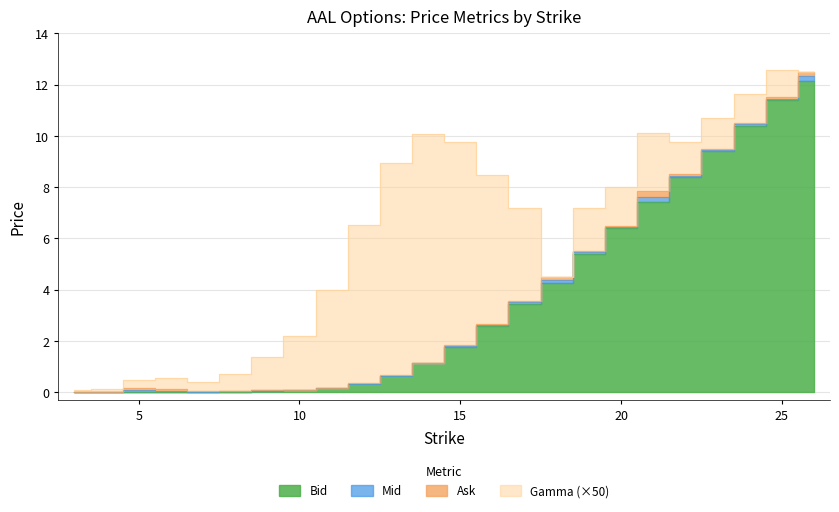

What is the sum of all Ask values?

87.8